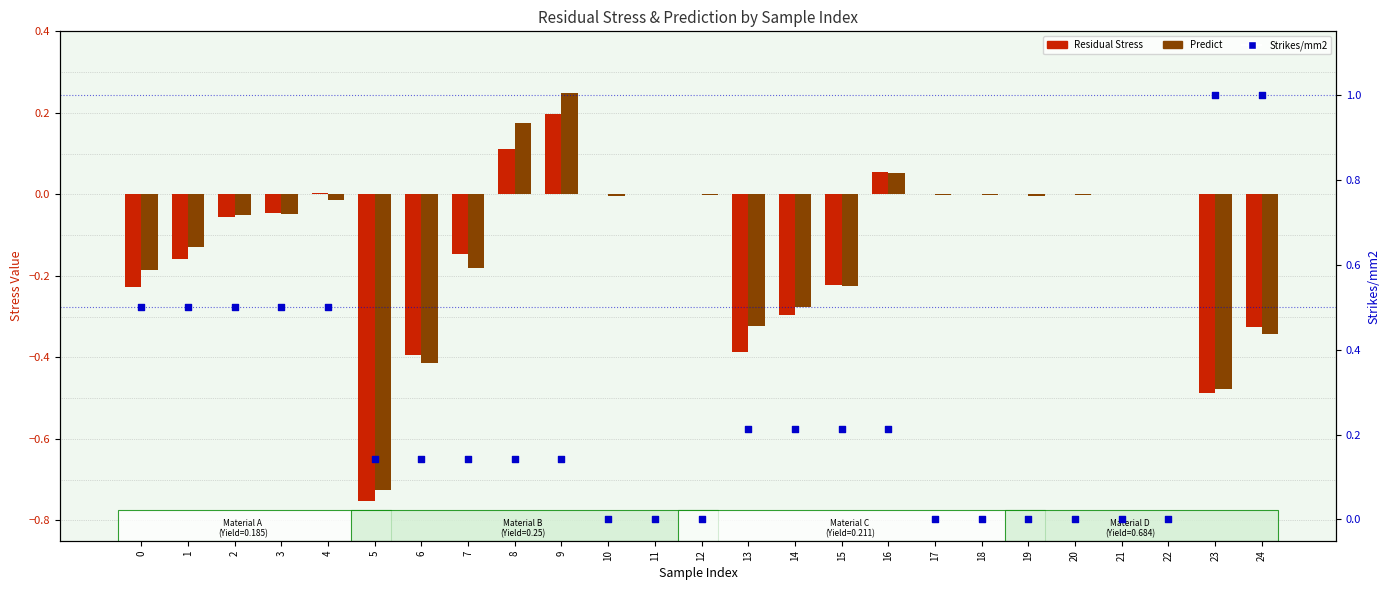

Which series has the largest total across all categories?

Strikes/mm2